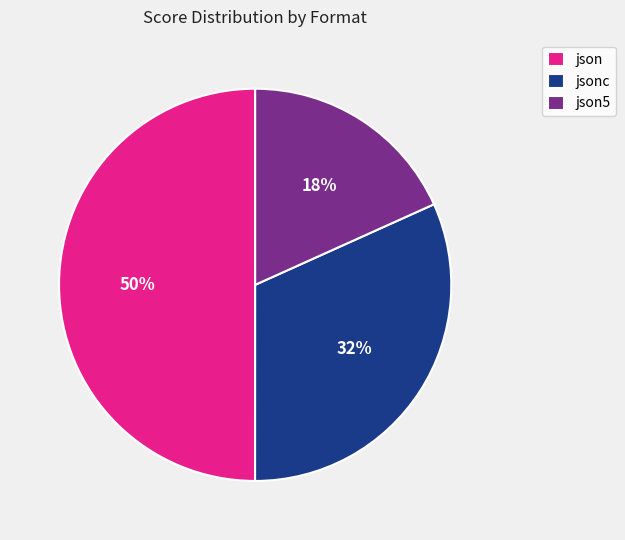

Which slice is the smallest?

json5